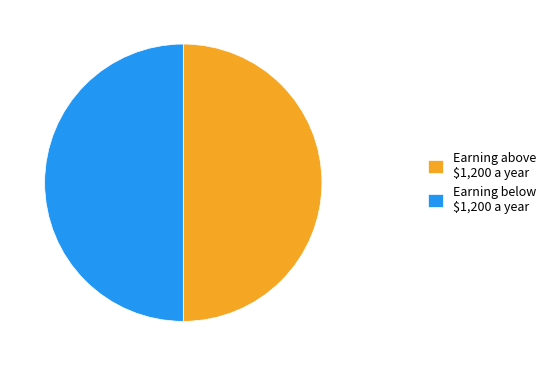

Count the number of slices in the pie.

2